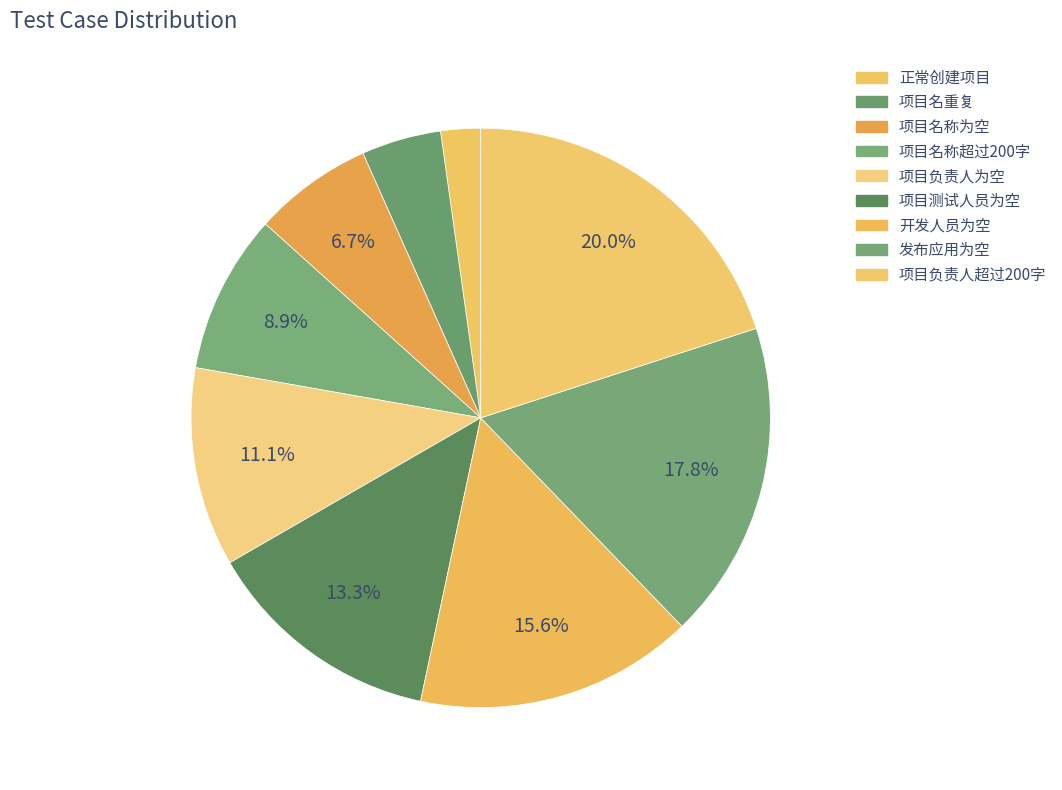

Which slice is the largest?

项目负责人超过200字